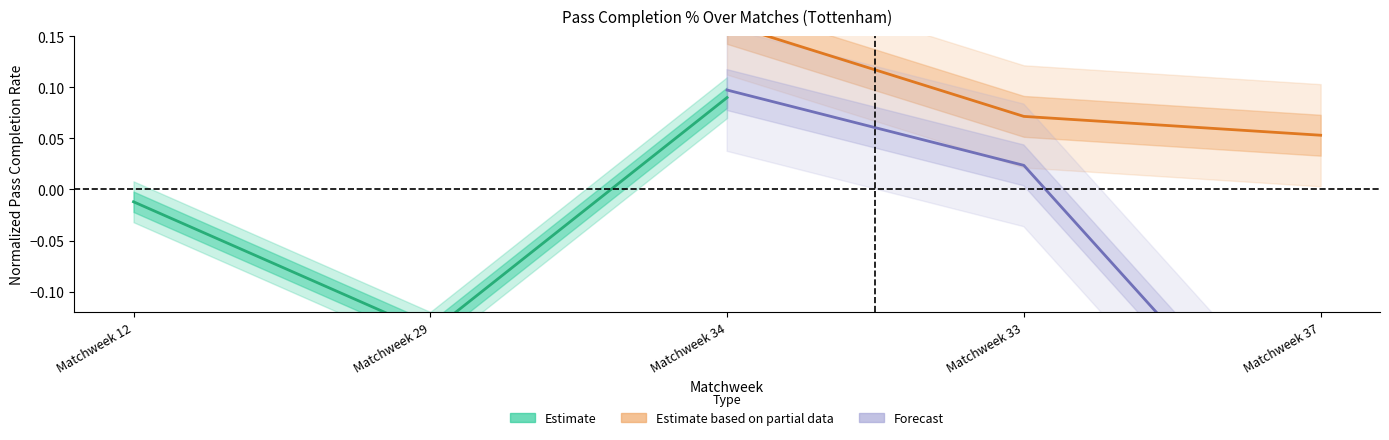

Does the chart have visible grid lines?

No